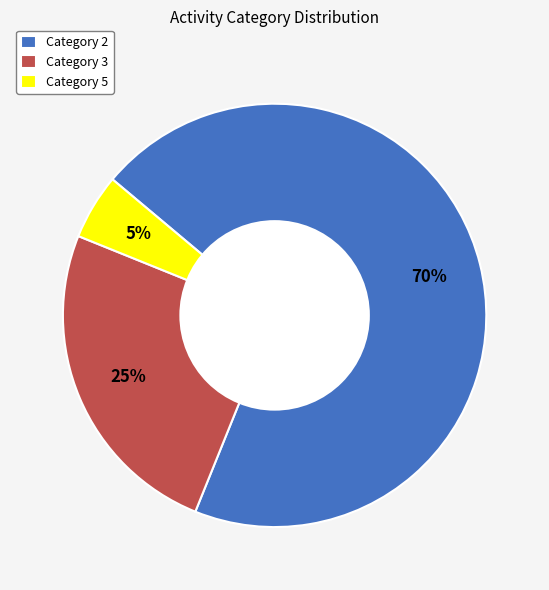

Rank the categories by value from highest to lowest.

Category 2, Category 3, Category 5